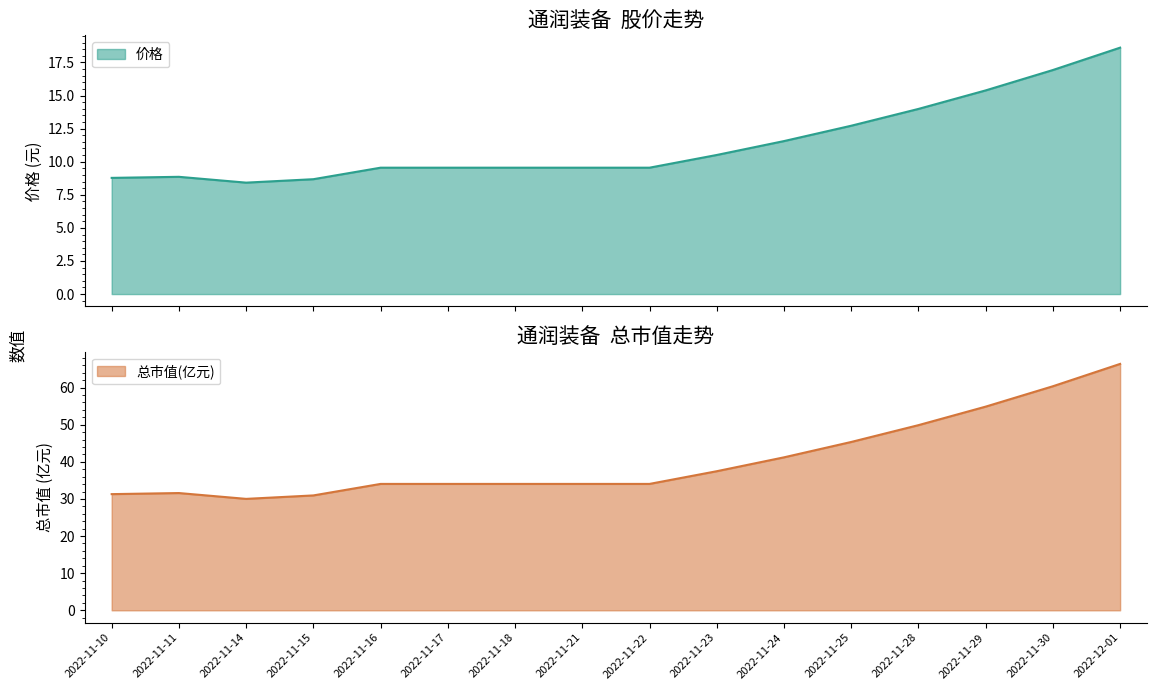

What are all the series names shown in the legend?

价格, 总市值(亿元)